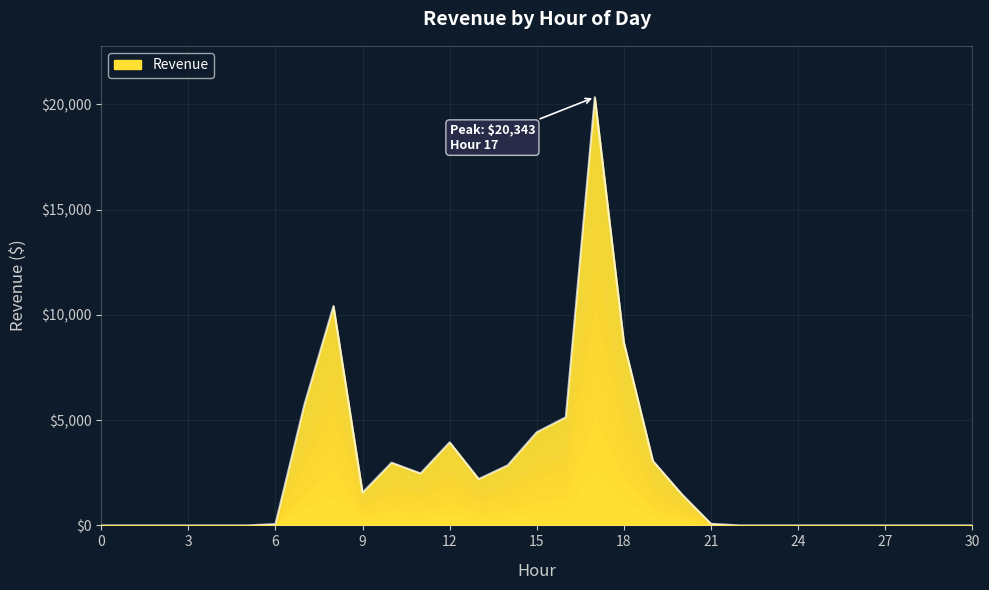

What is the difference between the maximum and minimum values?

20343.5